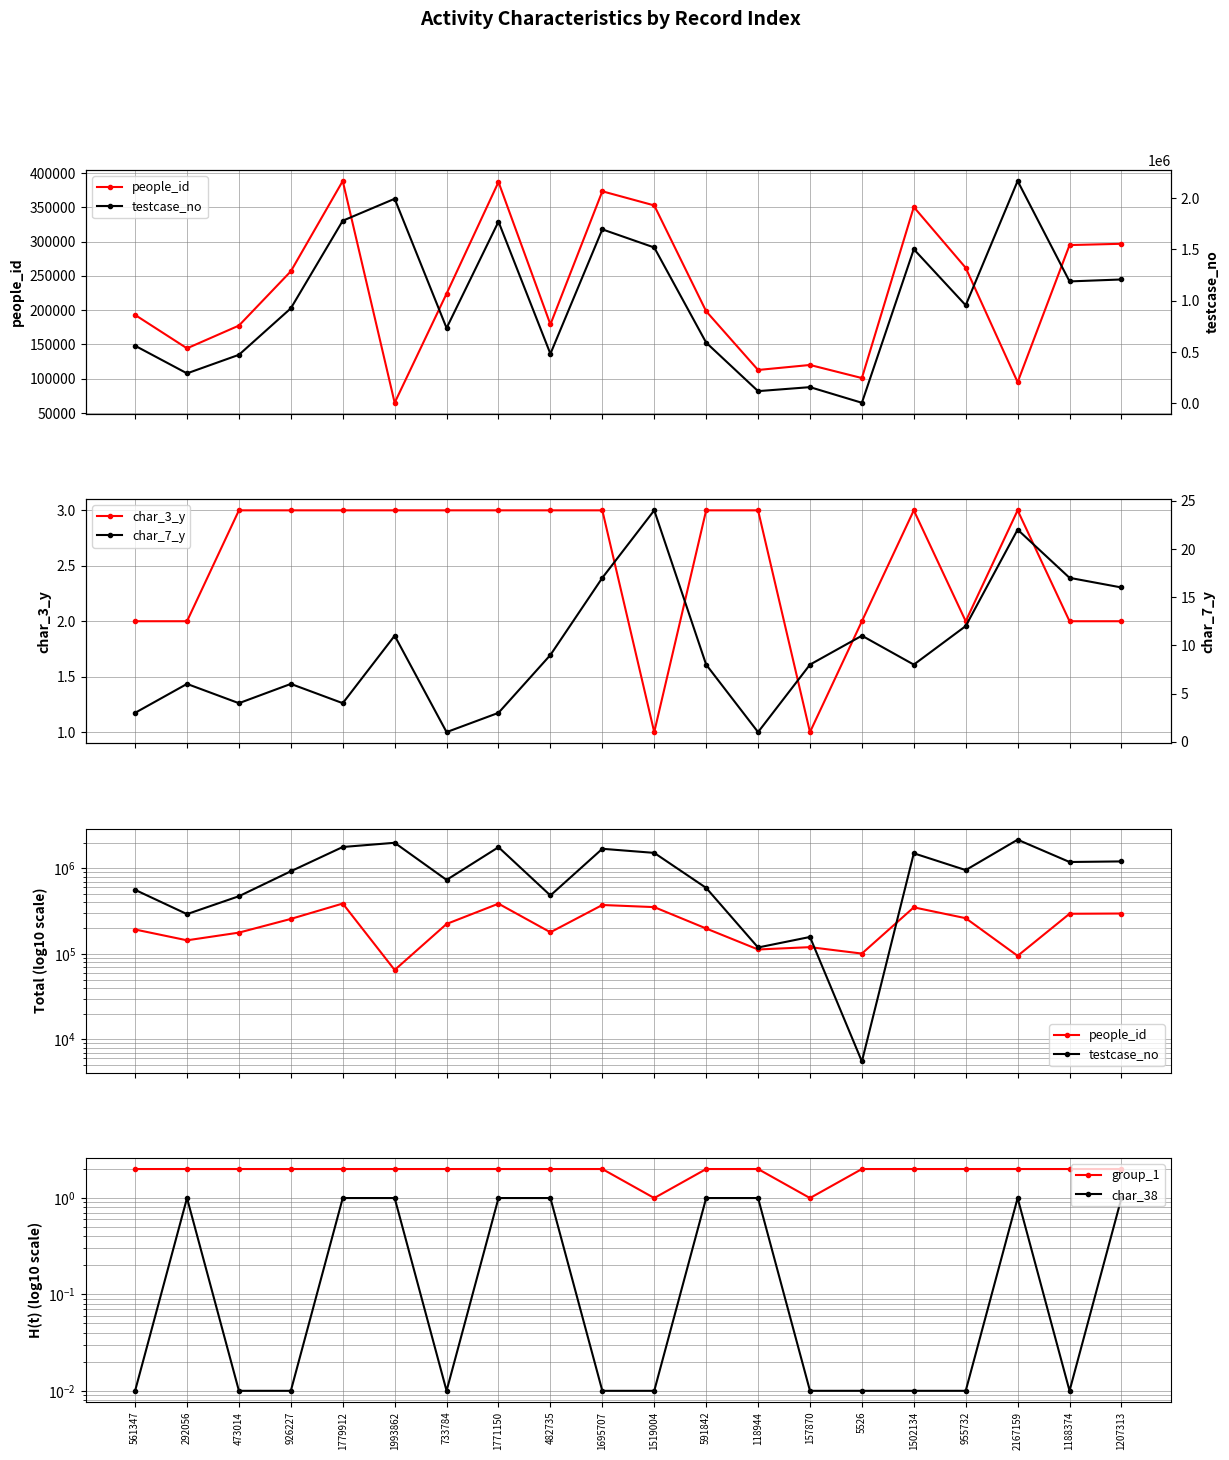

What is the sum of all char_38 values?

9.1